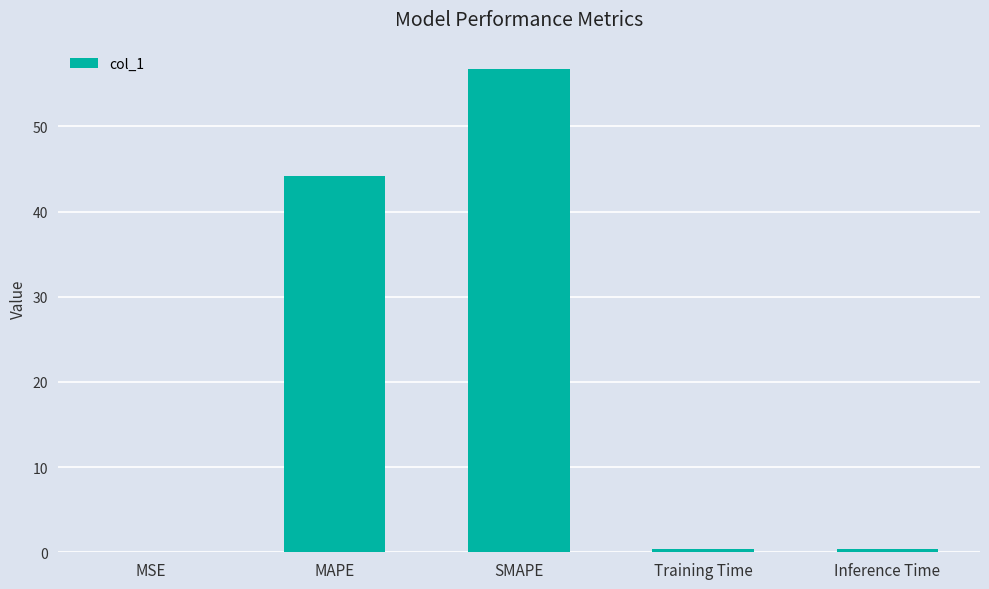

What is the maximum value shown in the chart?

56.8